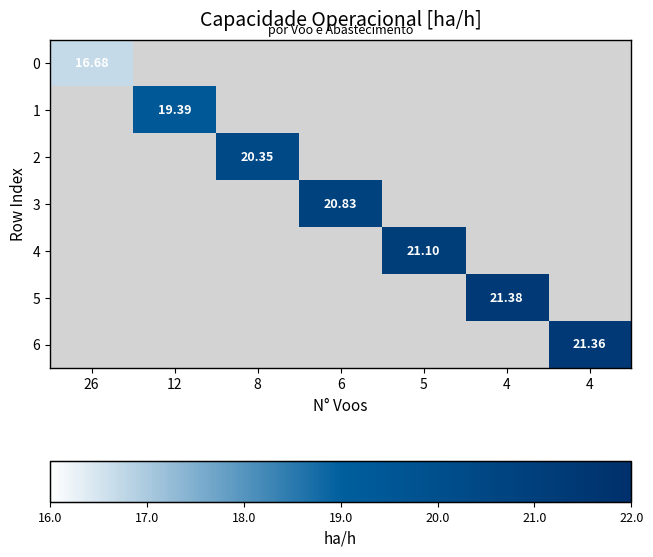

At how many categories does at least one series exceed 19?

6